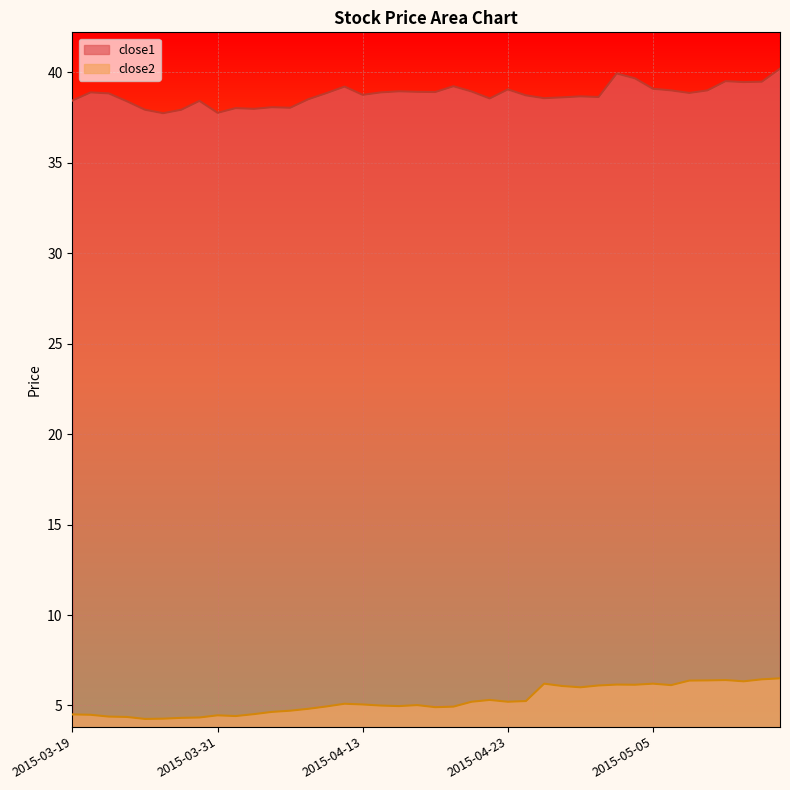

Where is the first local maximum for close1?

2015-03-20